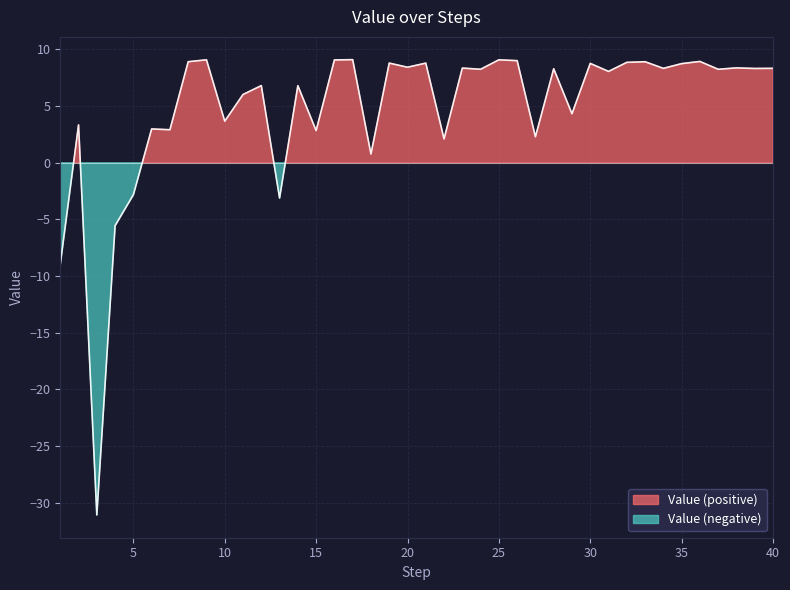

How many data points are above 8?

23